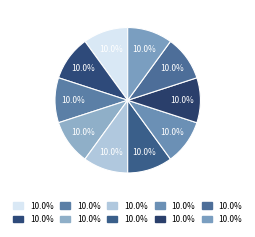

Is there a majority slice in this chart?

No